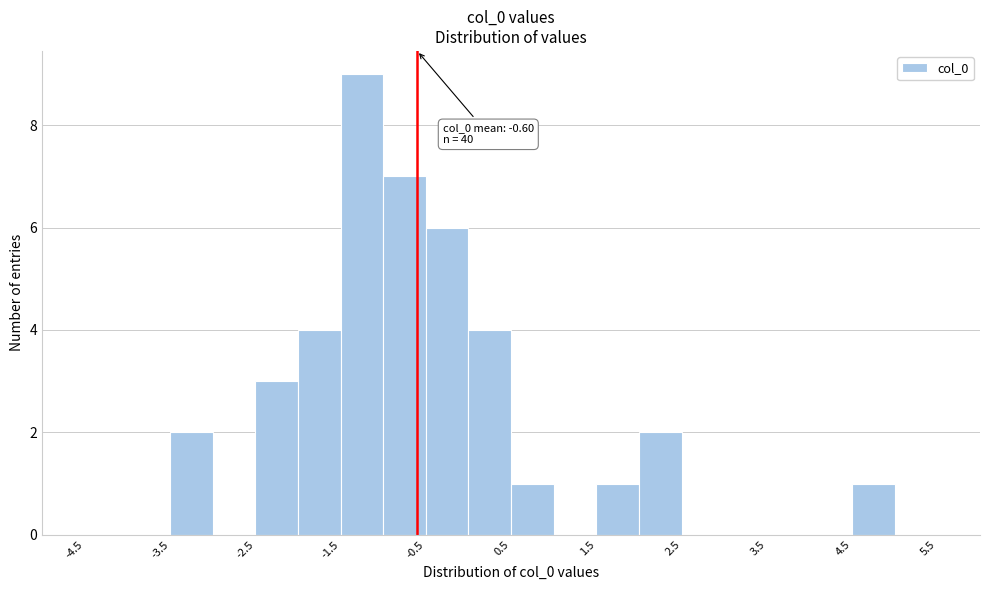

Over which range of the x-axis is the bar tallest?

-1.5 to -1.0